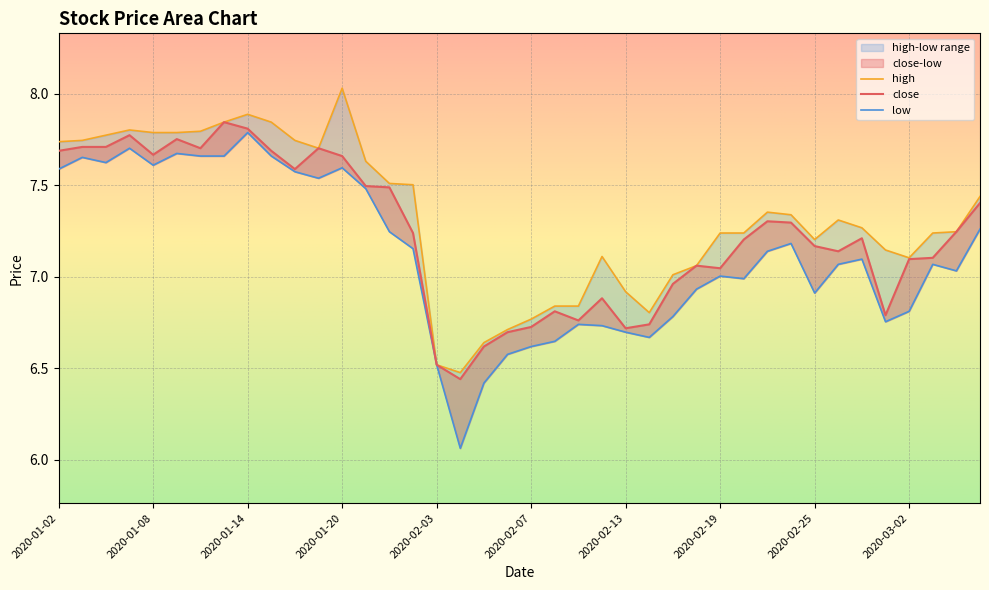

Which has a higher value, 2020-02-27 or 2020-02-19?

2020-02-27